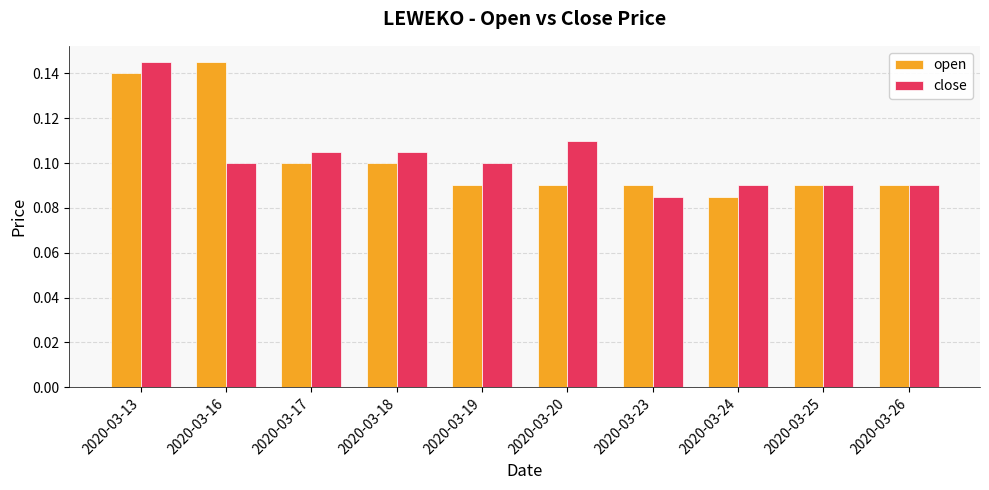

The value of open at 2020-03-16 is 0.1. True or false?

True